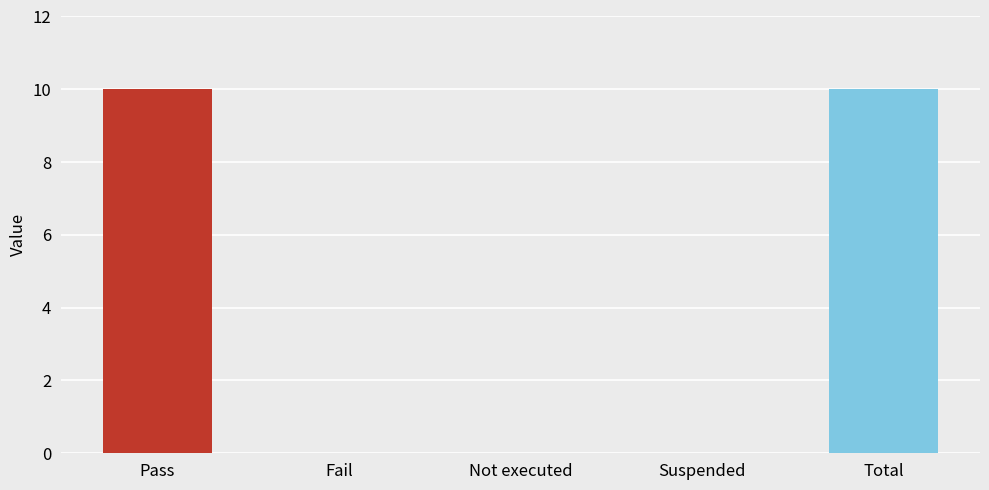

The chart shows a value of -6 at Not executed. True or false?

False